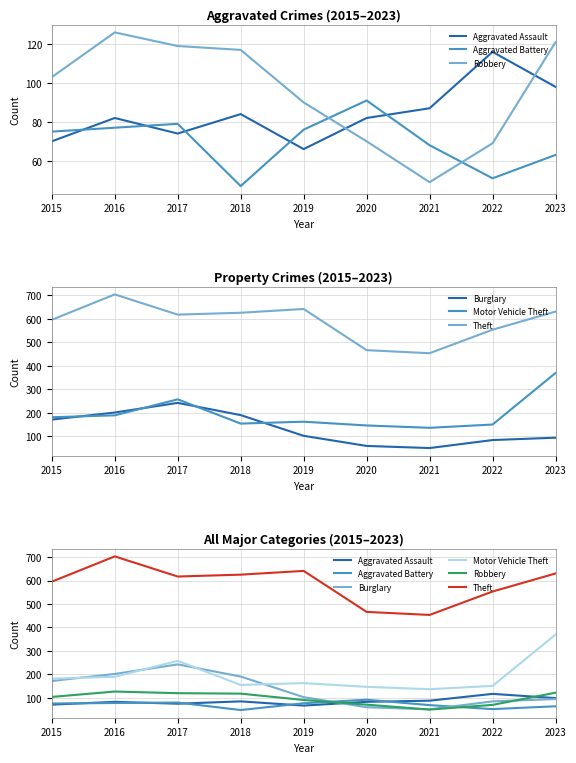

At which label is Aggravated Assault closest to 91?

2021